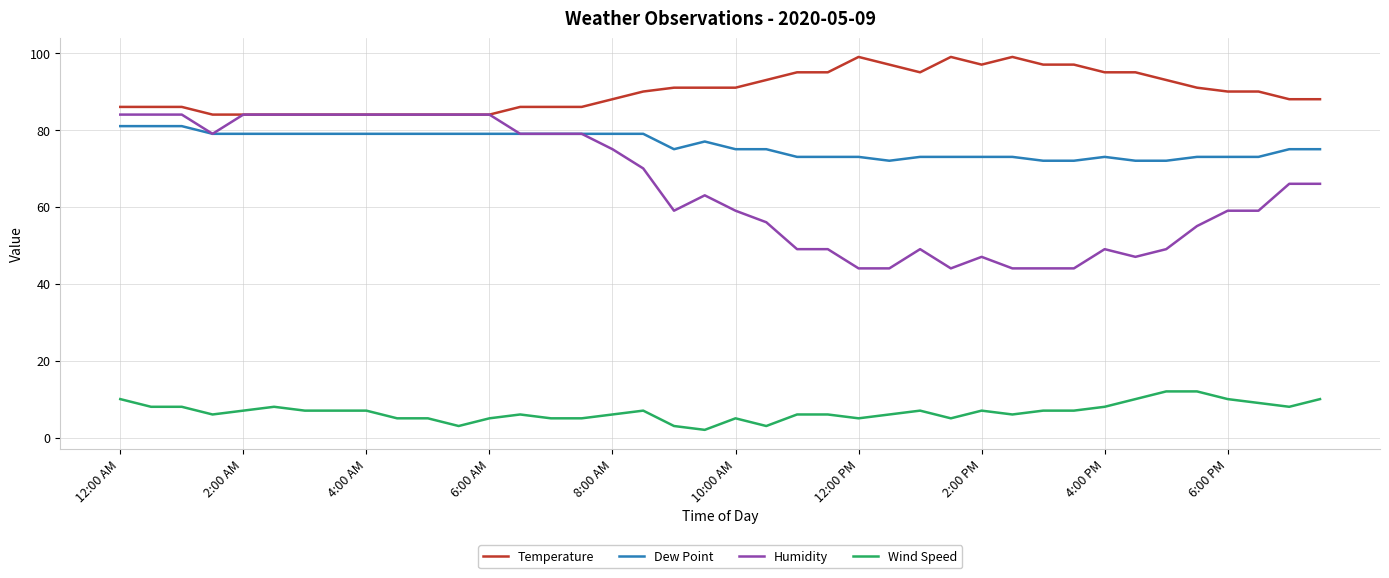

Which series has the widest spread of values?

Humidity